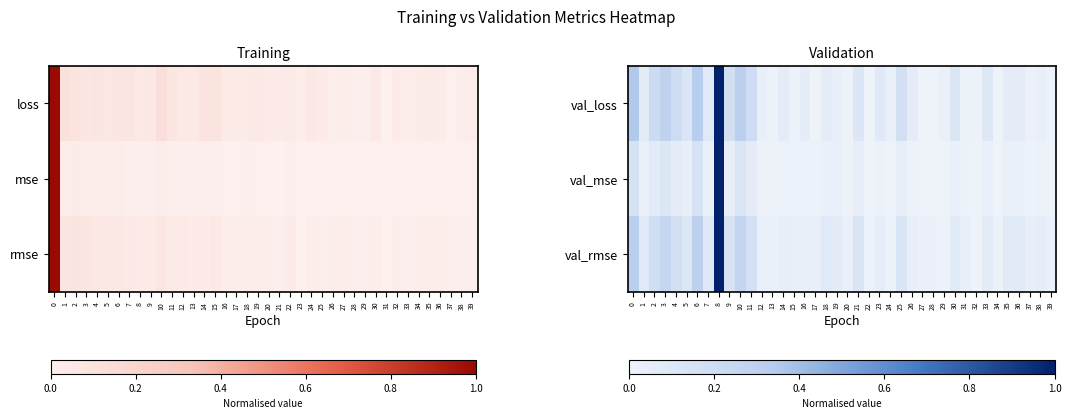

Rank the series at 0 from highest to lowest value.

val_loss, val_rmse, val_mse